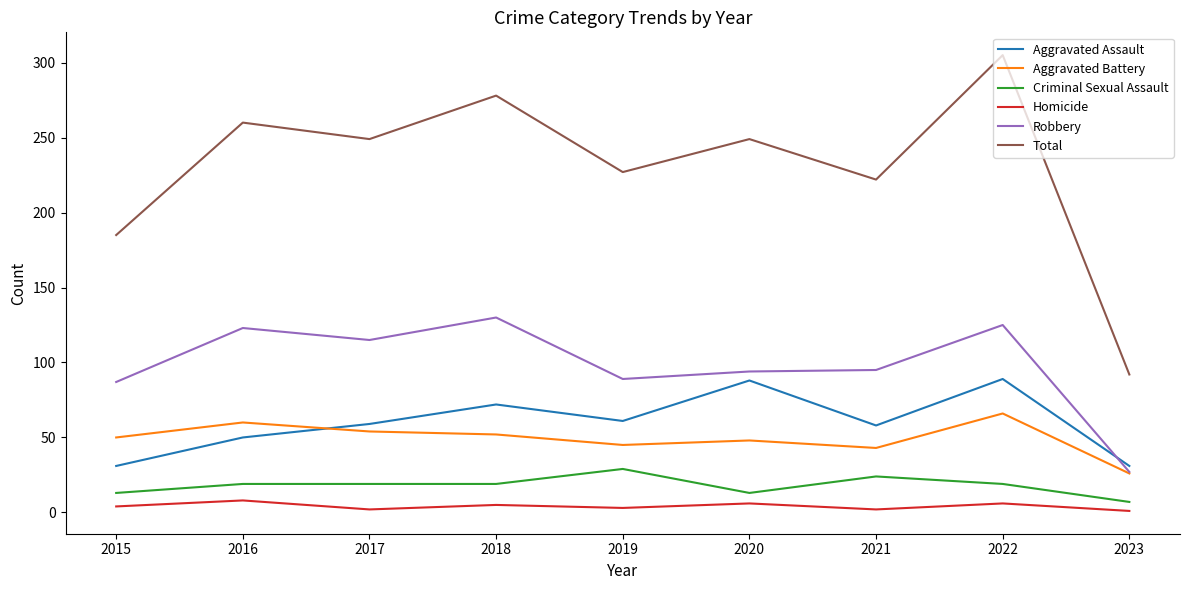

At how many categories does at least one series exceed 166?

8